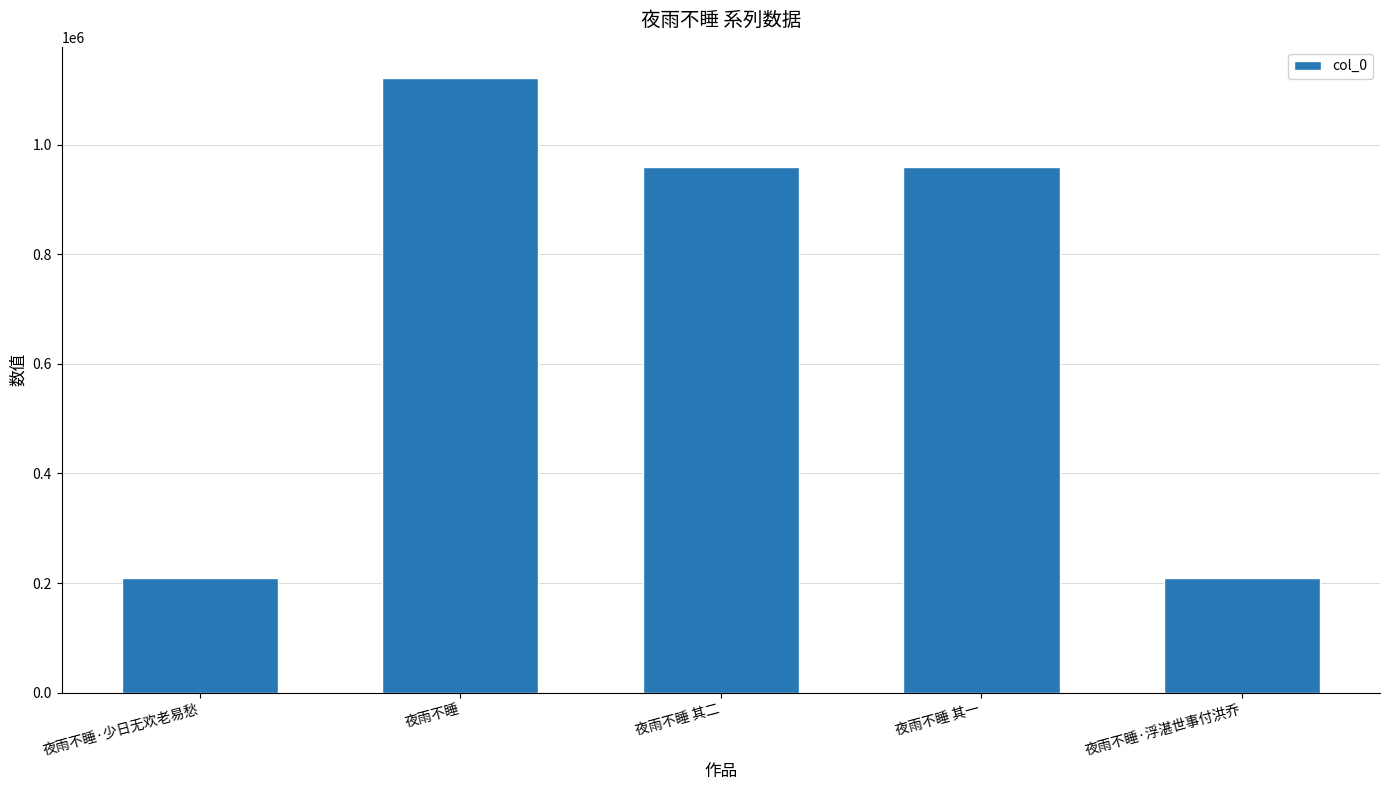

At which label does the data first exceed 959049?

夜雨不睡